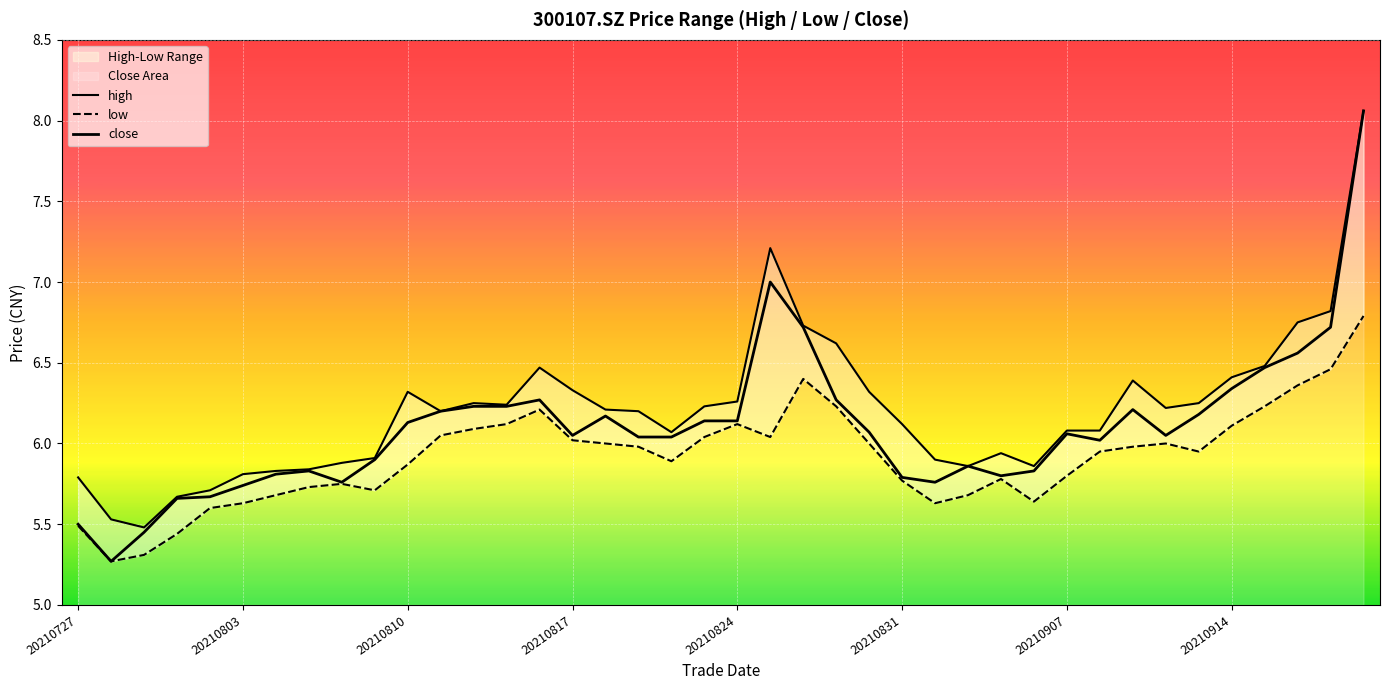

True or false: high and low intersect in this chart.

False